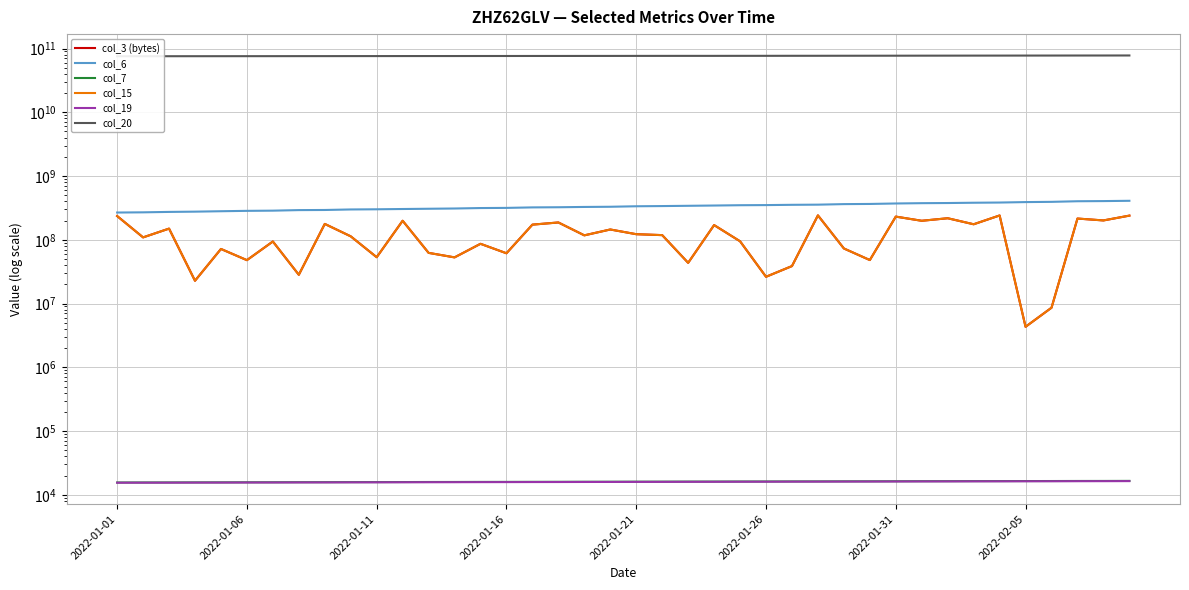

Is the value of col_19 at 28 greater than the value of col_7 at 2022-01-31?

Yes